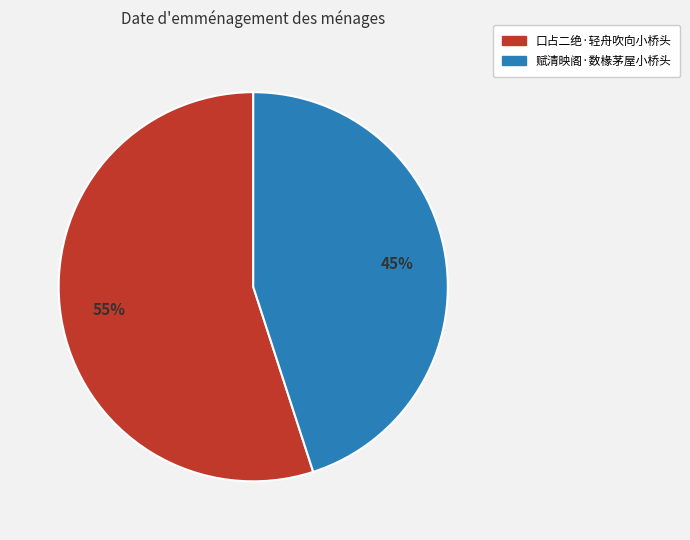

To the nearest percent, what is the difference between the 赋清映阁·数椽茅屋小桥头 and 口占二绝·轻舟吹向小桥头 slice percentages?

10%